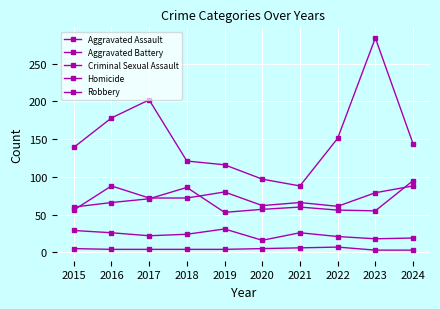

True or false: Criminal Sexual Assault and Aggravated Battery cross at least once.

False